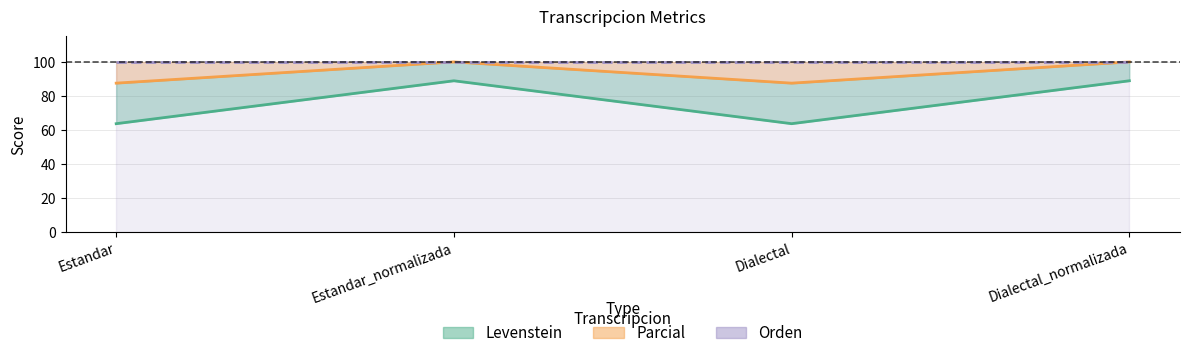

At which category does Levenstein reach its first local peak?

Estandar_normalizada